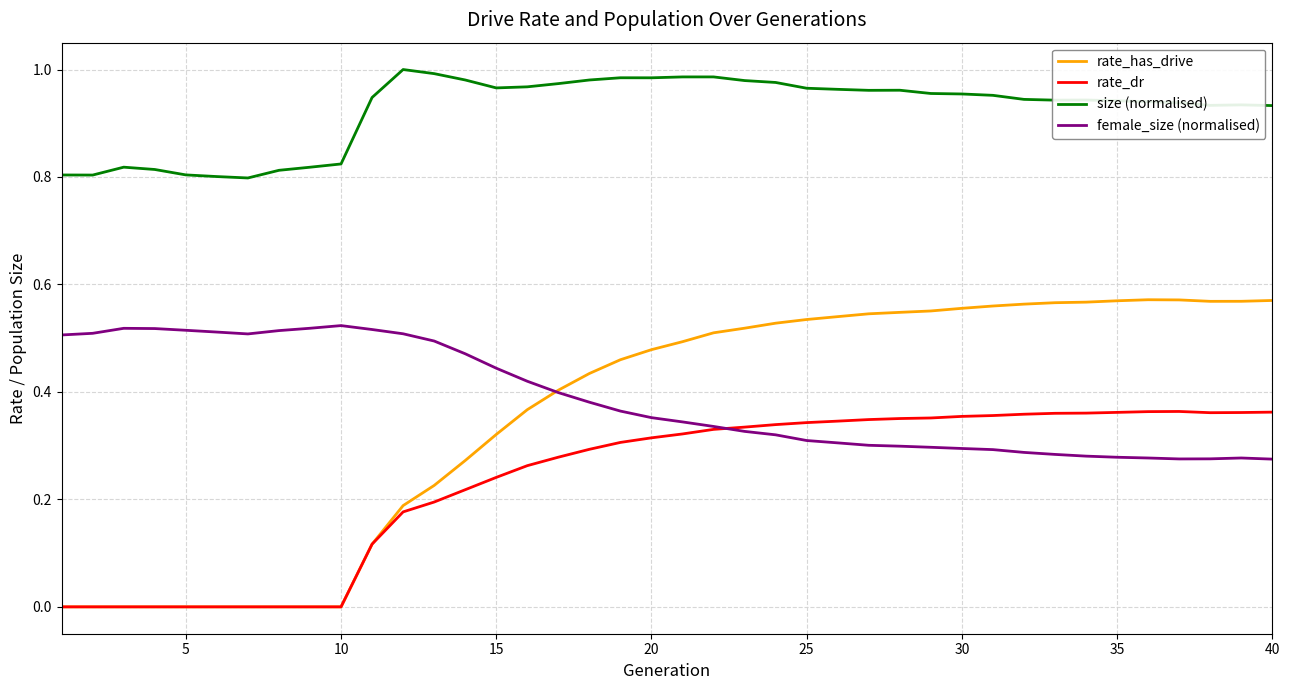

How many times do rate_has_drive and female_size (normalised) cross each other?

1